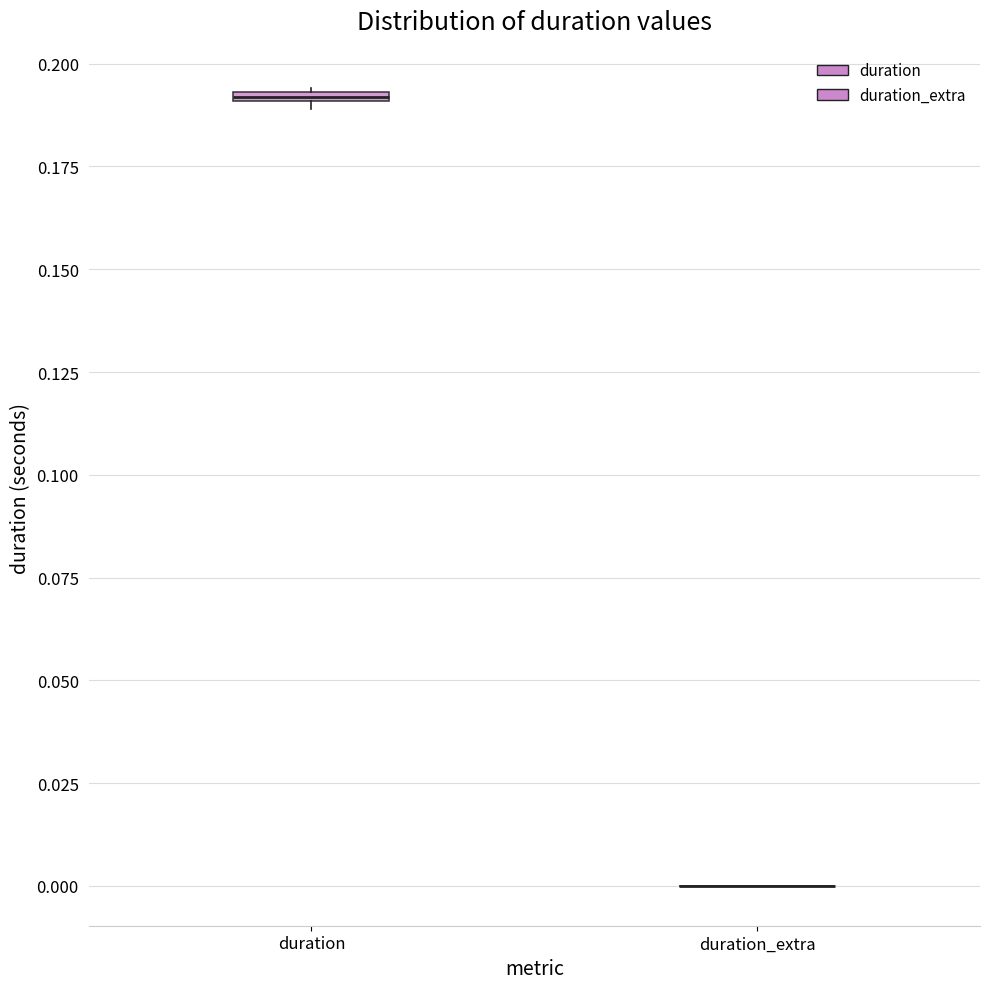

Where is the upper edge of the box for duration on the y-axis? The values are not printed on the chart, so give them approximately, as read against the axis.

0.195